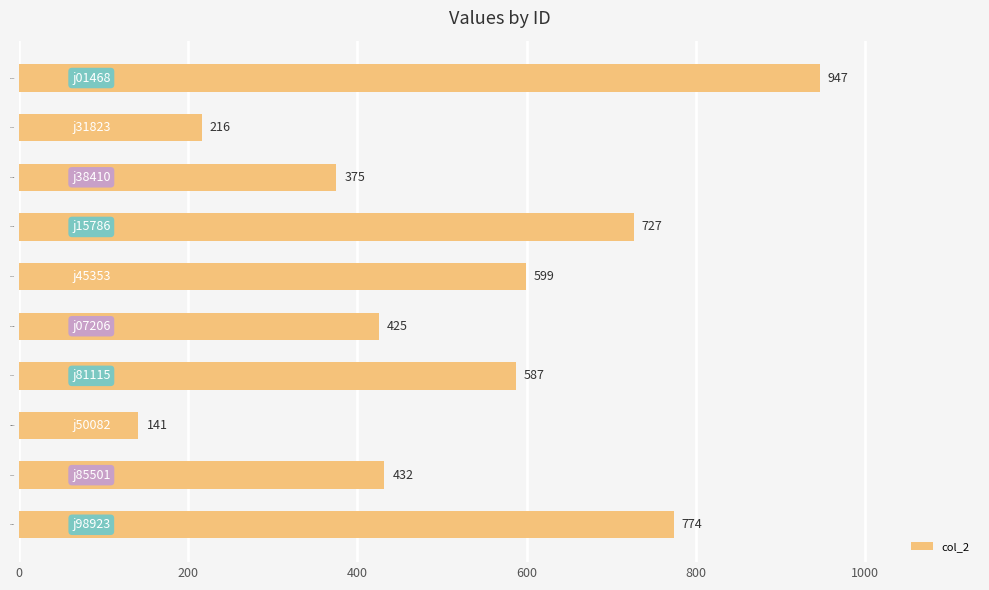

Approximately how many times larger is the value at j98923 compared to j15786?

1.1